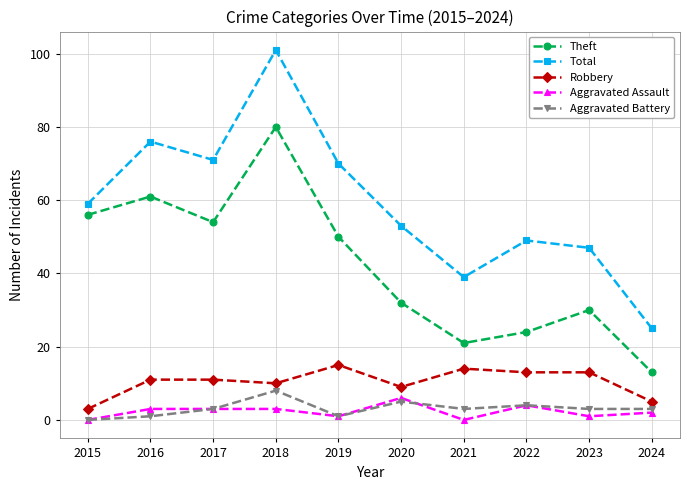

What is the sum of all Total values?

590